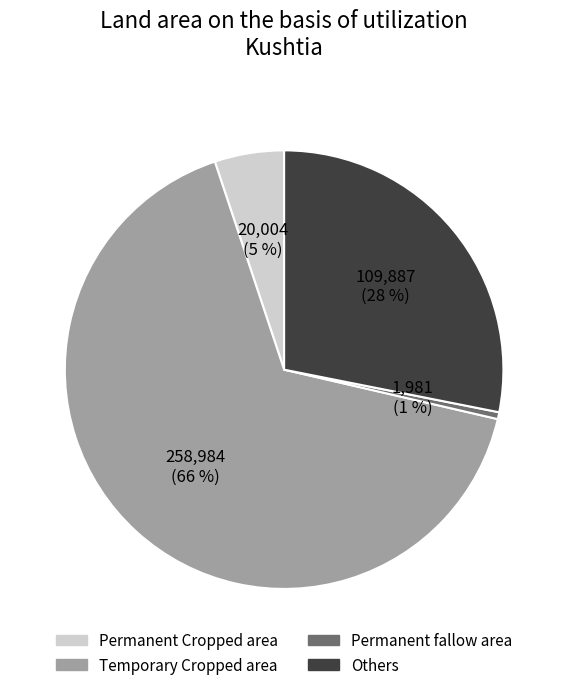

How many segments does this pie chart have?

4